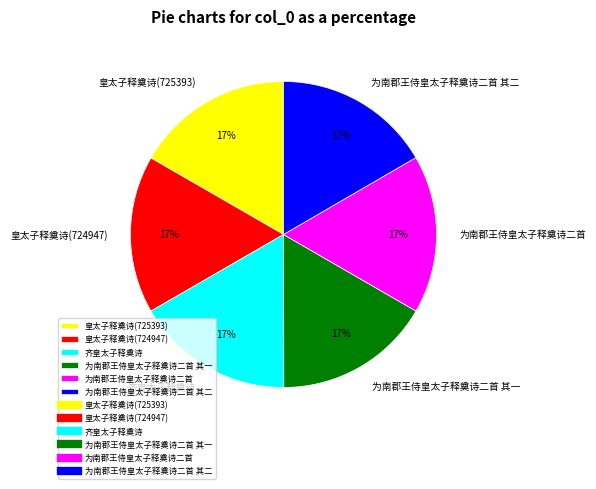

How many segments does this pie chart have?

6